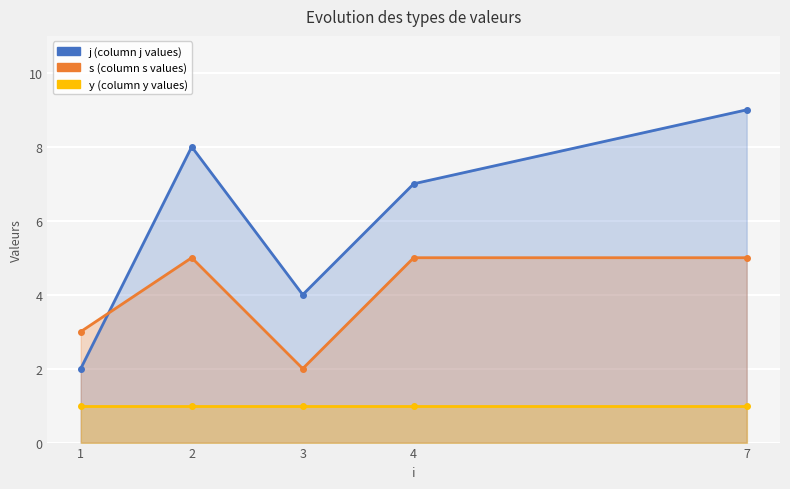

What is the total value across all series at 3?

7